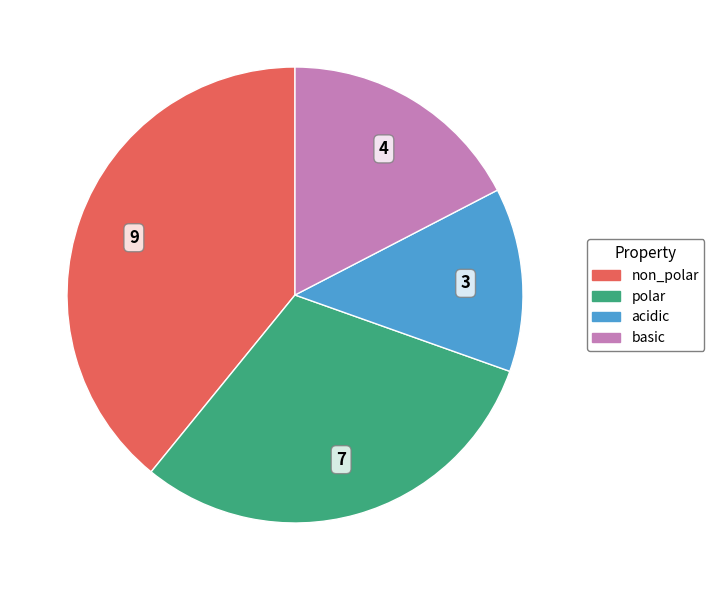

Is the sum of basic and acidic greater than half?

No